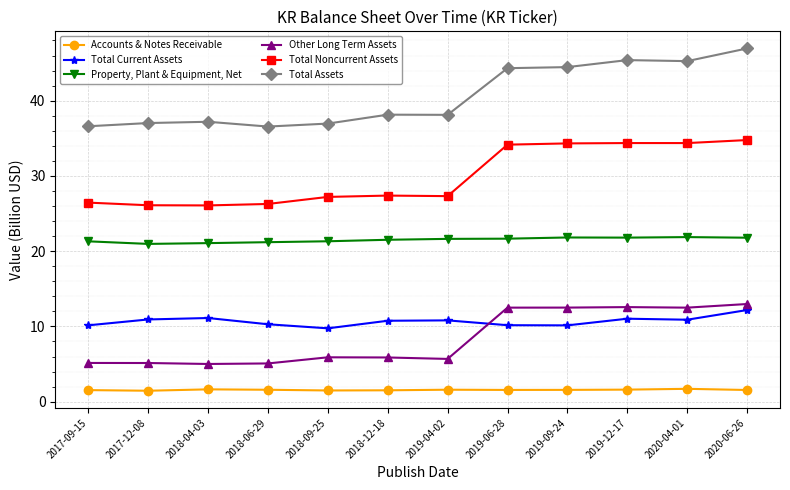

What value does the Total Noncurrent Assets series have at 2017-12-08?

26.1